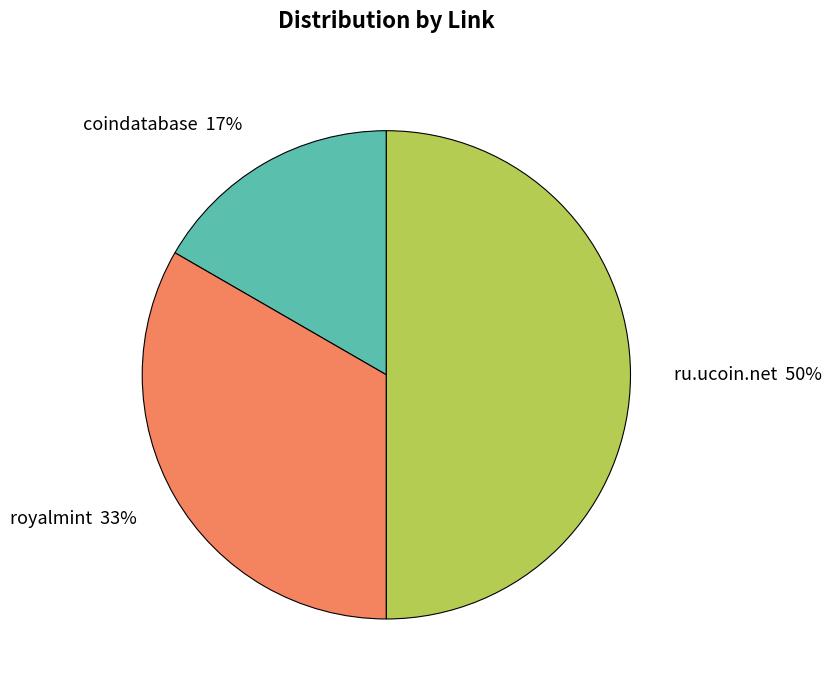

Which slice is the smallest?

coindatabase